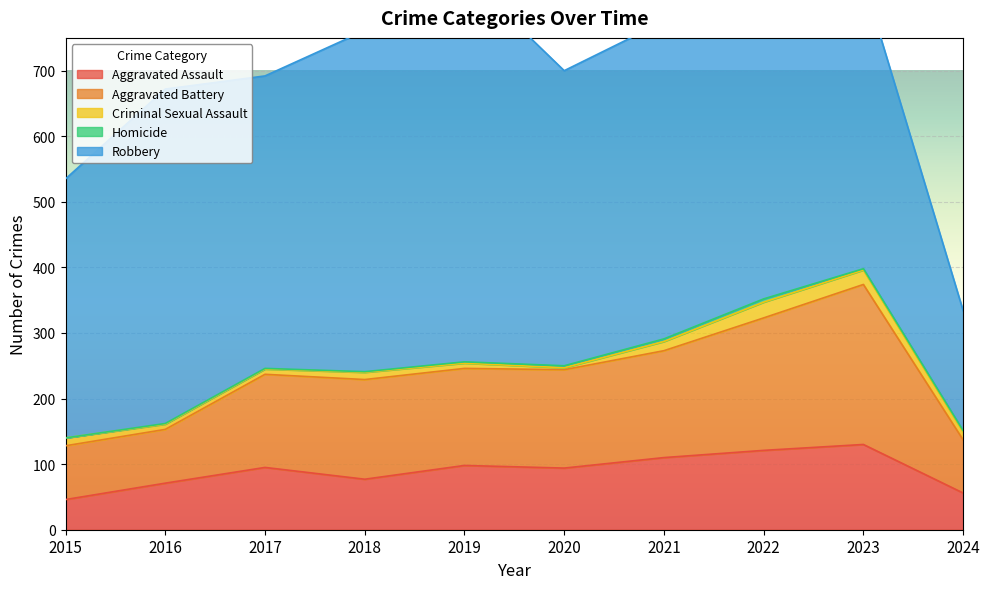

Which series has the widest spread of values?

Robbery